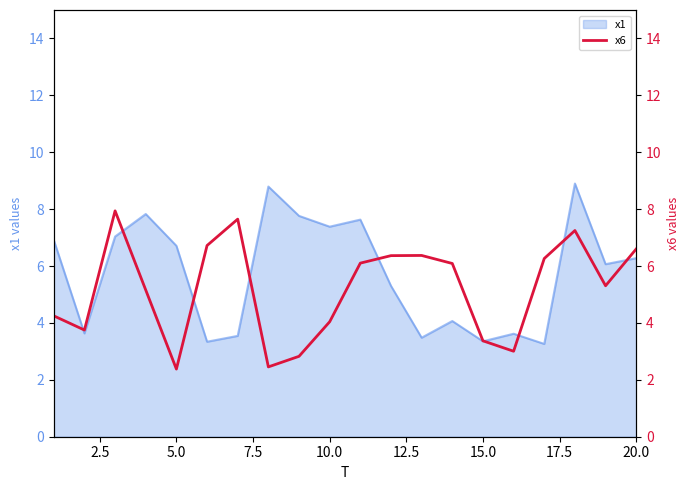

What is the sum of all values?

103.9